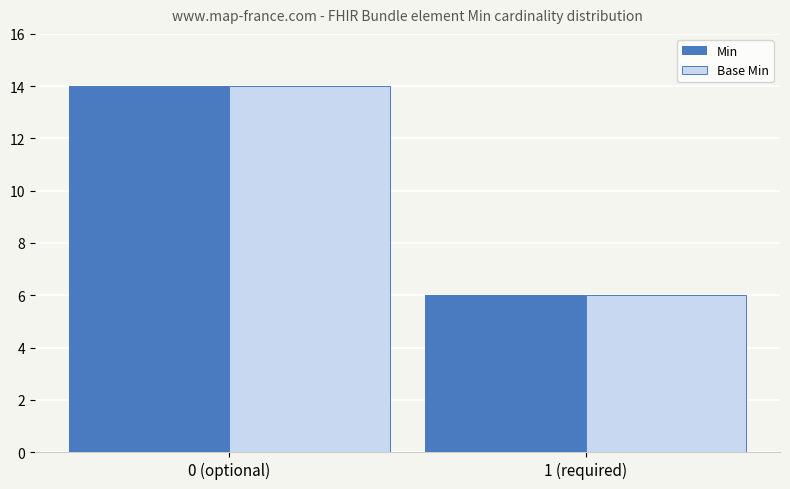

List the labels in order of Min value, largest first.

0 (optional), 1 (required)